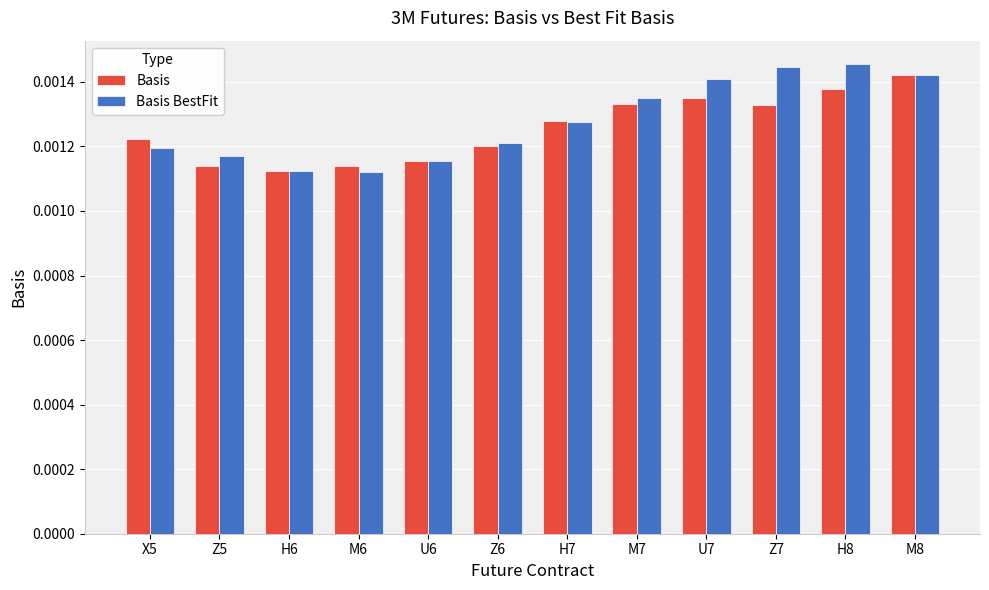

What is the label of the 12th bar from the left?

M8